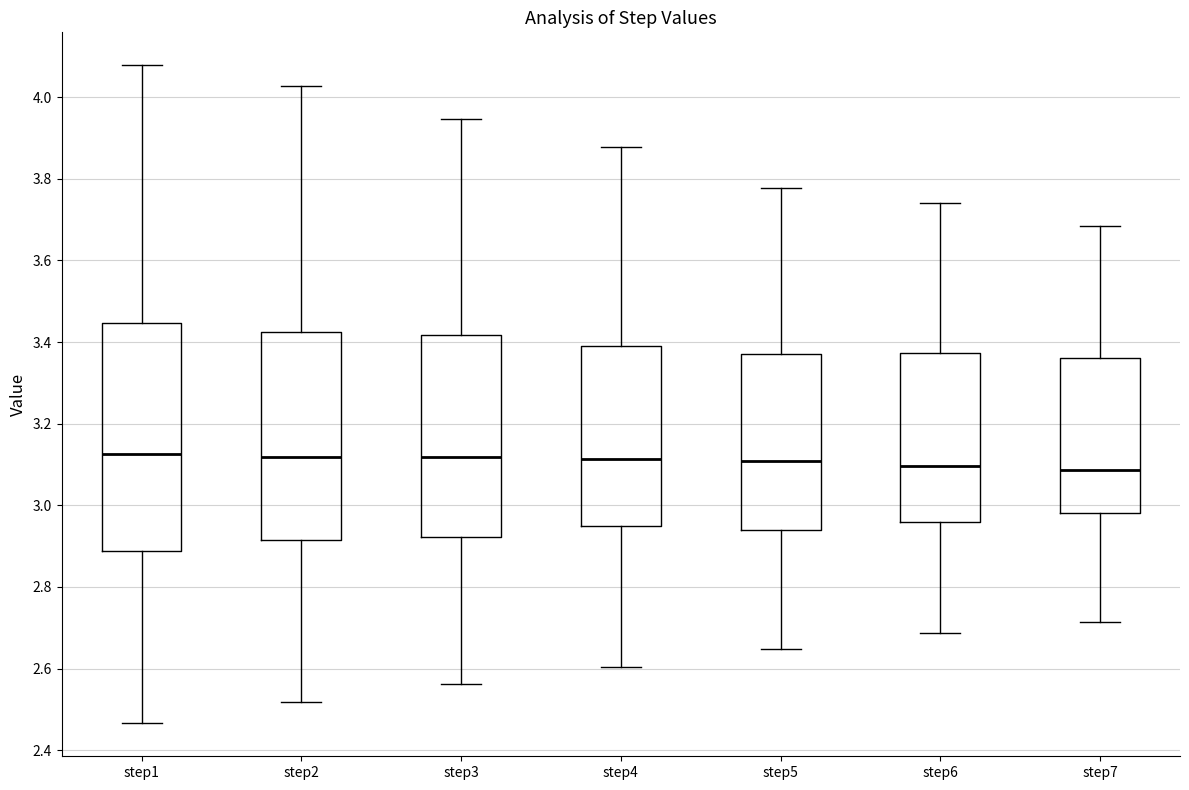

Reading left to right, transcribe this box plot: for each box, give where its median line is, the range the box spans, and where its two whiskers end, as read against the y-axis. The values are not printed on the chart, so give them approximately, as read against the axis.

step1: median 3.12, box 2.88 to 3.44, whiskers 2.46 to 4.08
step2: median 3.12, box 2.92 to 3.42, whiskers 2.52 to 4.02
step3: median 3.12, box 2.92 to 3.42, whiskers 2.56 to 3.94
step4: median 3.12, box 2.94 to 3.40, whiskers 2.60 to 3.88
step5: median 3.10, box 2.94 to 3.36, whiskers 2.64 to 3.78
step6: median 3.10, box 2.96 to 3.38, whiskers 2.68 to 3.74
step7: median 3.08, box 2.98 to 3.36, whiskers 2.72 to 3.68